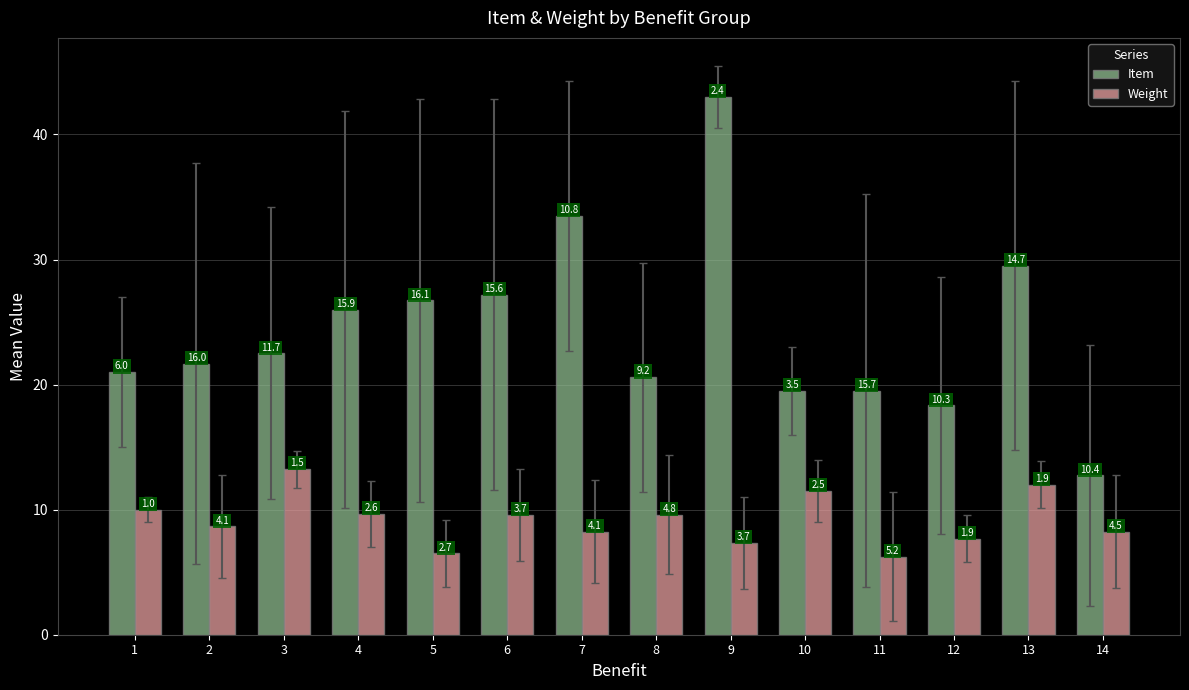

What are all the series names shown in the legend?

Item, Weight